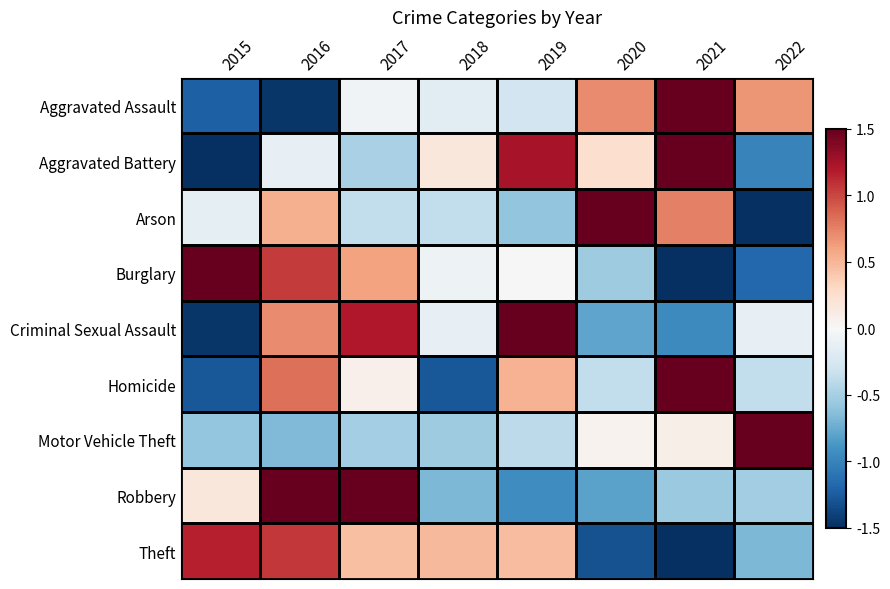

Reading left to right, transcribe all the data shown in this chart.

Aggravated Assault: 2015=-1.2	2016=-1.5	2017=-0.1	2018=-0.2	2019=-0.3	2020=0.7	2021=1.5	2022=0.7
Aggravated Battery: 2015=-1.5	2016=-0.1	2017=-0.5	2018=0.2	2019=1.2	2020=0.2	2021=1.5	2022=-1.0
Arson: 2015=-0.1	2016=0.5	2017=-0.4	2018=-0.4	2019=-0.6	2020=1.5	2021=0.8	2022=-1.5
Burglary: 2015=1.5	2016=1.0	2017=0.6	2018=-0.1	2019=0.0	2020=-0.5	2021=-1.5	2022=-1.2
Criminal Sexual Assault: 2015=-1.5	2016=0.7	2017=1.2	2018=-0.1	2019=1.5	2020=-0.8	2021=-1.0	2022=-0.1
Homicide: 2015=-1.3	2016=0.8	2017=0.1	2018=-1.3	2019=0.5	2020=-0.4	2021=1.5	2022=-0.4
Motor Vehicle Theft: 2015=-0.6	2016=-0.7	2017=-0.5	2018=-0.5	2019=-0.4	2020=0.1	2021=0.1	2022=1.5
Robbery: 2015=0.2	2016=1.5	2017=1.5	2018=-0.7	2019=-0.9	2020=-0.8	2021=-0.6	2022=-0.5
Theft: 2015=1.2	2016=1.1	2017=0.4	2018=0.5	2019=0.5	2020=-1.3	2021=-1.5	2022=-0.7